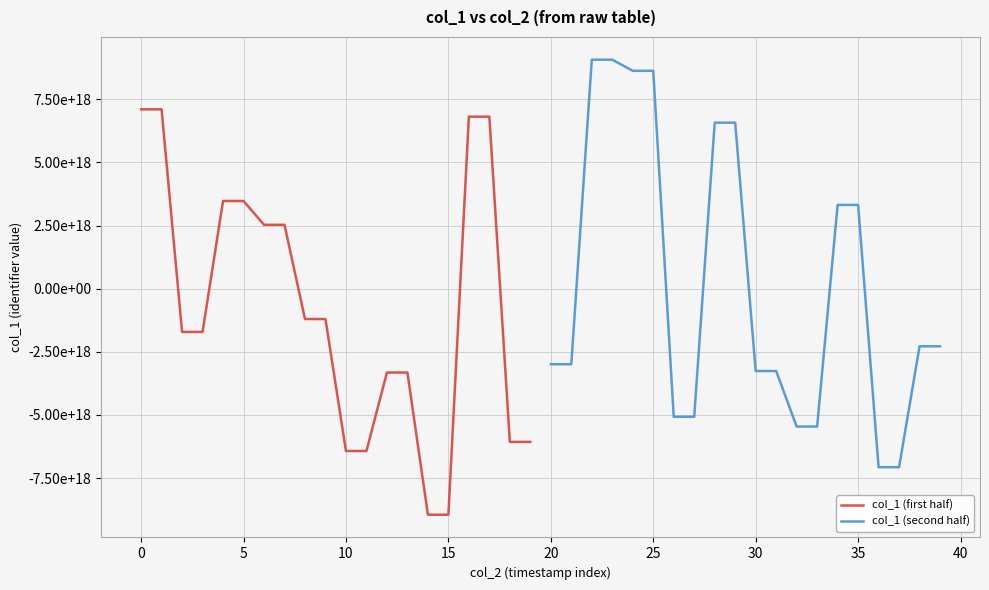

Rank the series at 15 from lowest to highest value.

col_1 (first half), col_1 (second half)